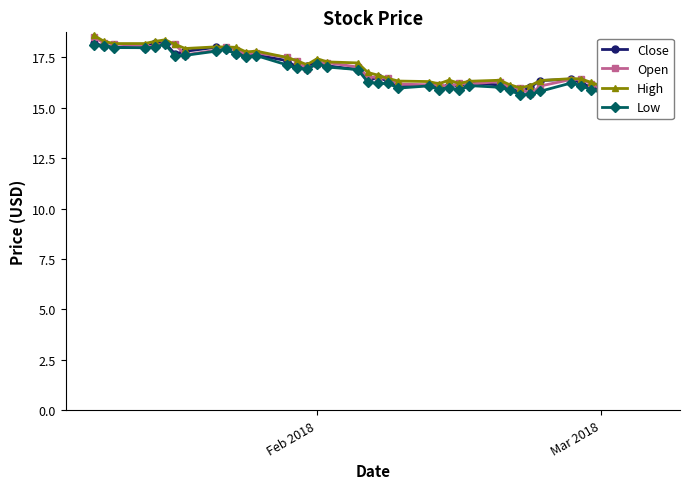

True or false: Low and Open intersect in this chart.

False